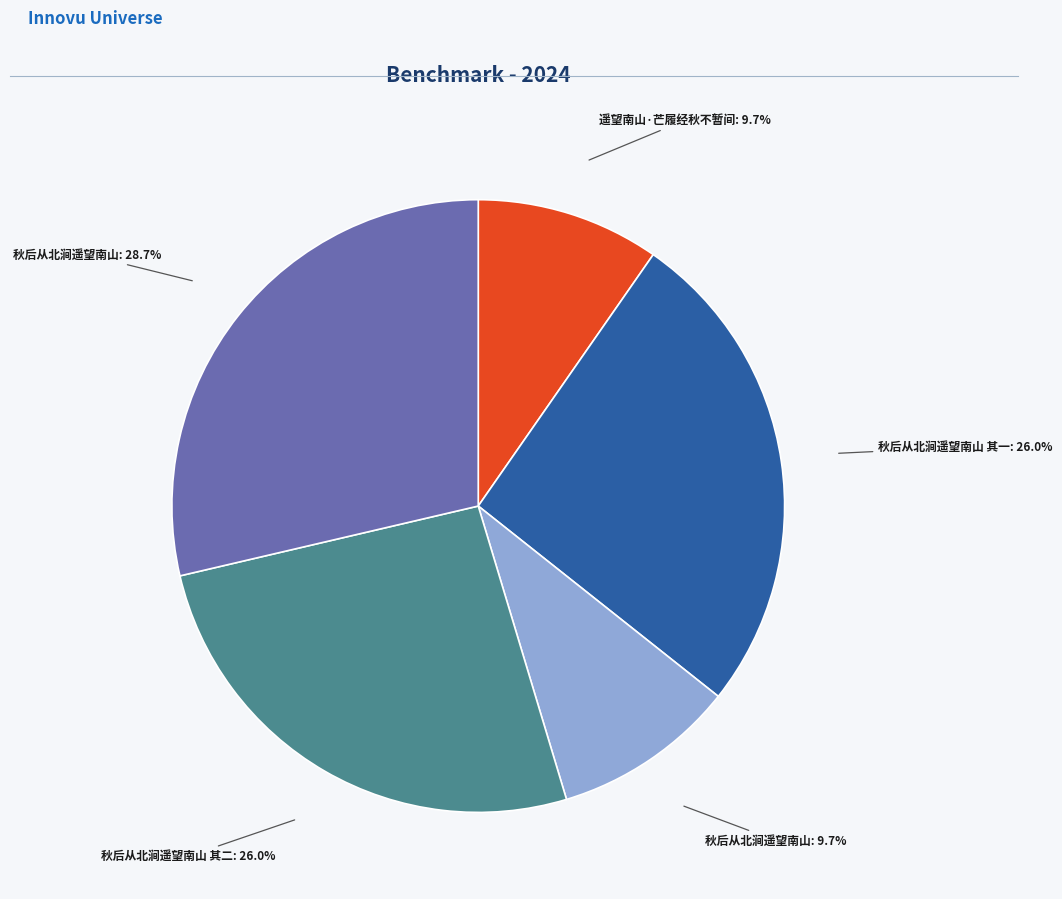

Does any single category account for the majority?

No